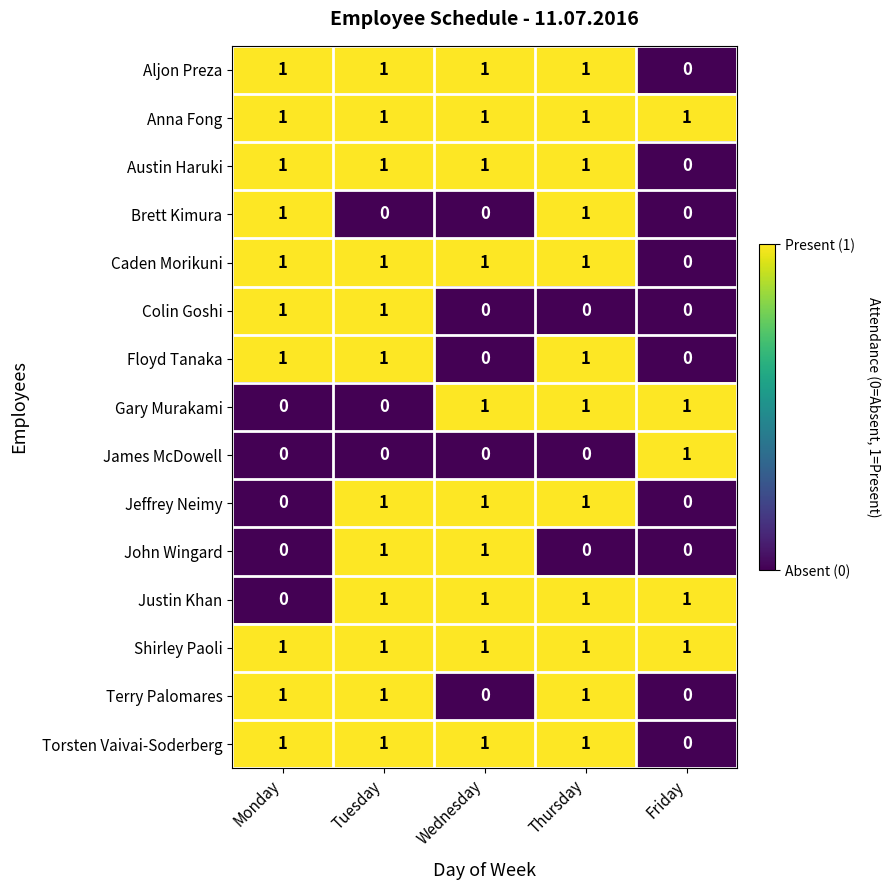

What is the sum of all Torsten Vaivai-Soderberg values?

4